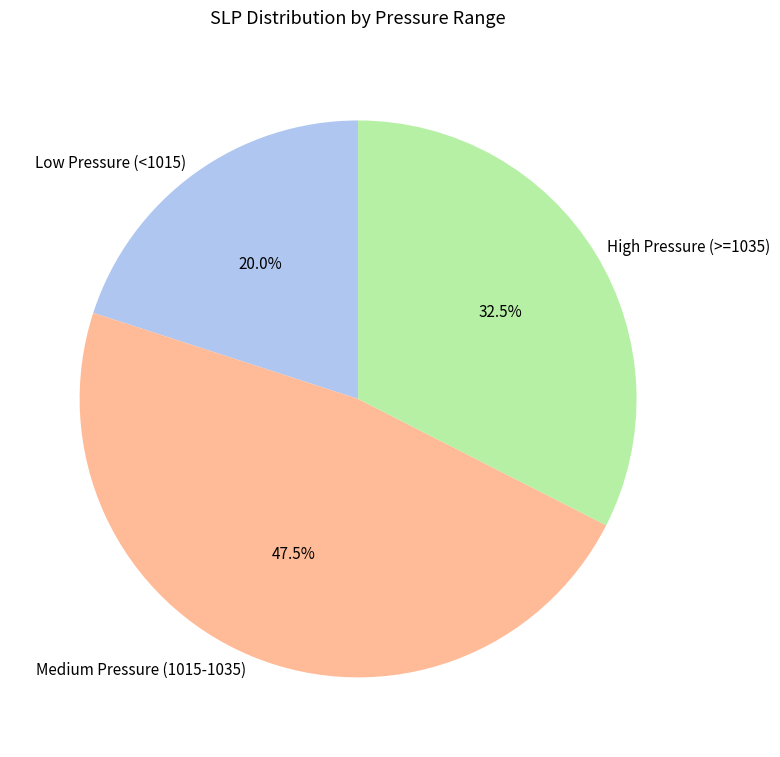

Rank the categories by value from highest to lowest.

Medium Pressure (1015-1035), High Pressure (>=1035), Low Pressure (<1015)